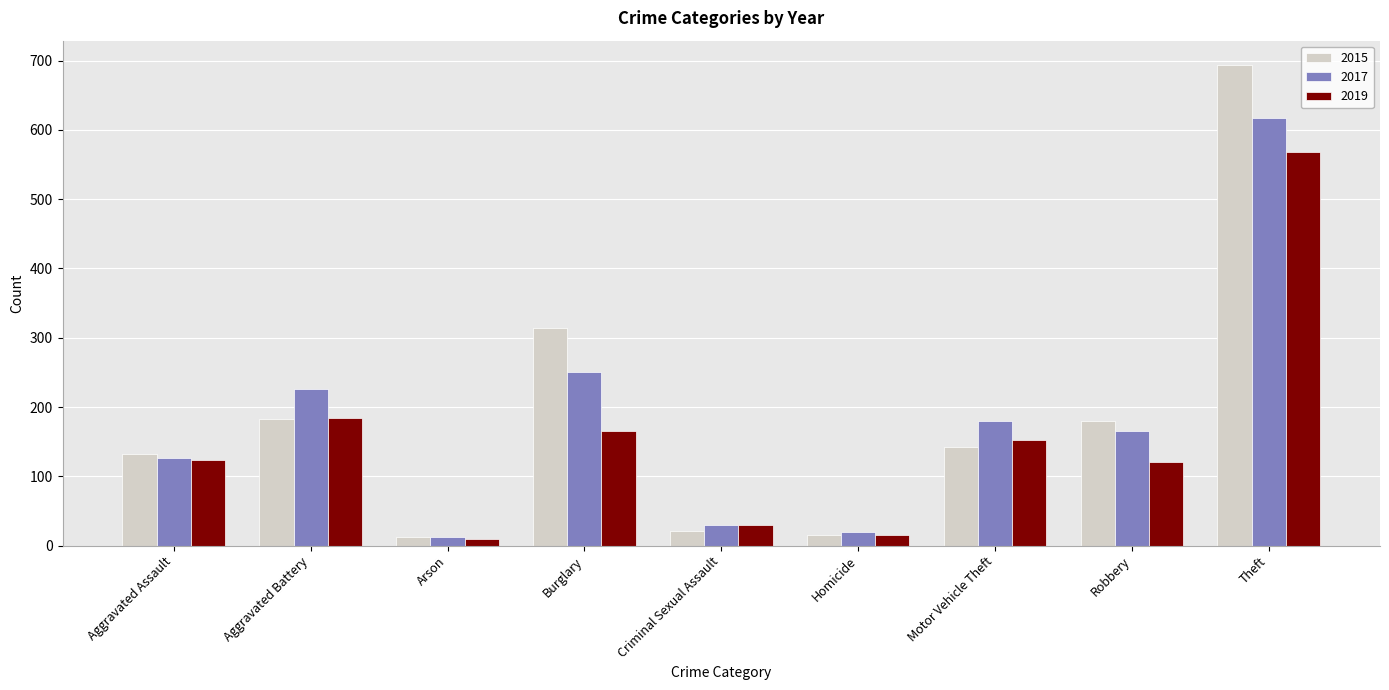

What is the spread (max minus min) of values at Aggravated Battery?

43